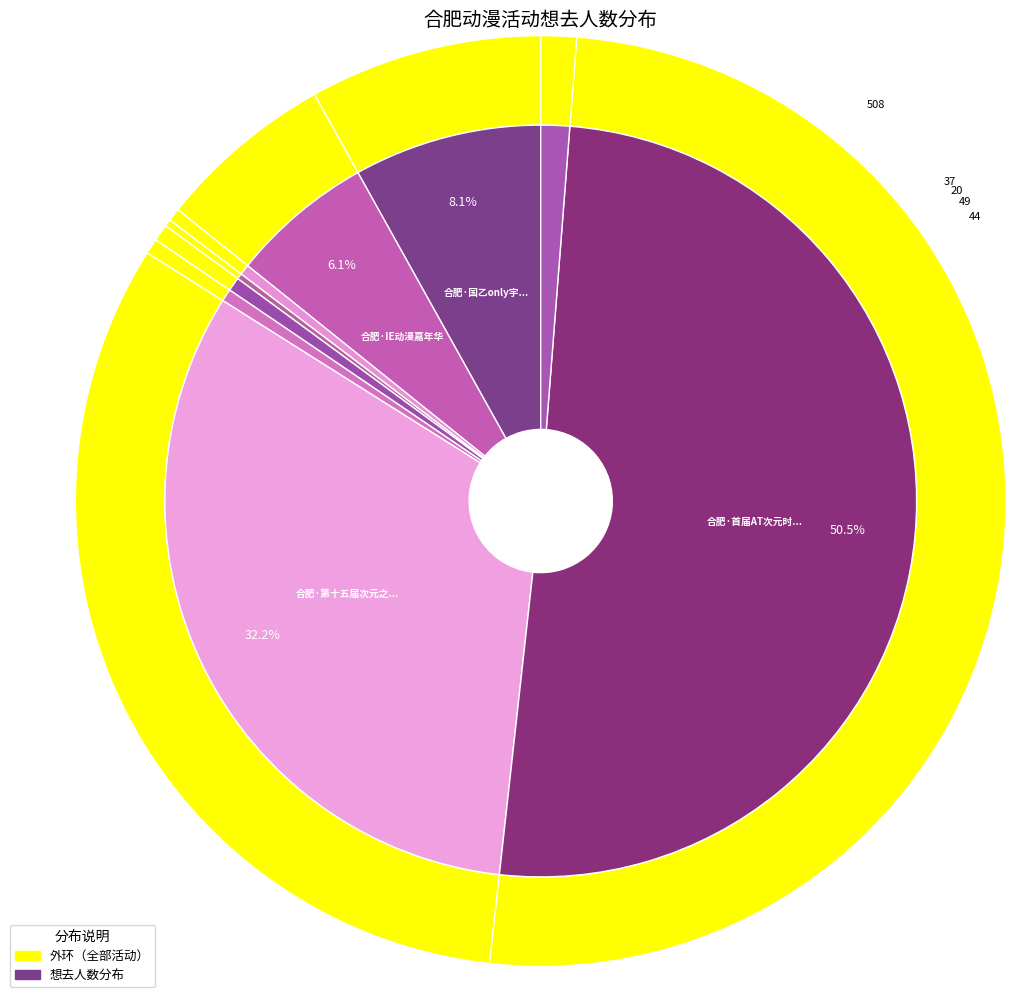

Between 合肥·曙光次元动漫游戏嘉年华 and 合肥·首届AT次元时代动漫游戏嘉年华, which is larger?

合肥·首届AT次元时代动漫游戏嘉年华